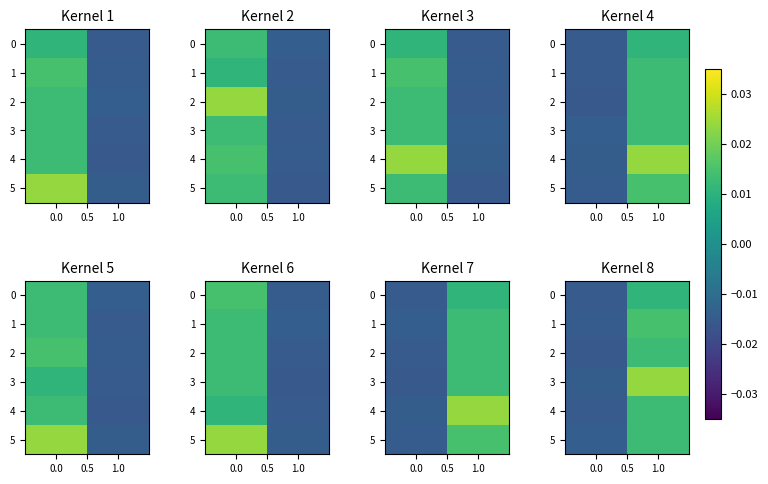

True or false: 2 has a value of 0.0 at 1.0.

True